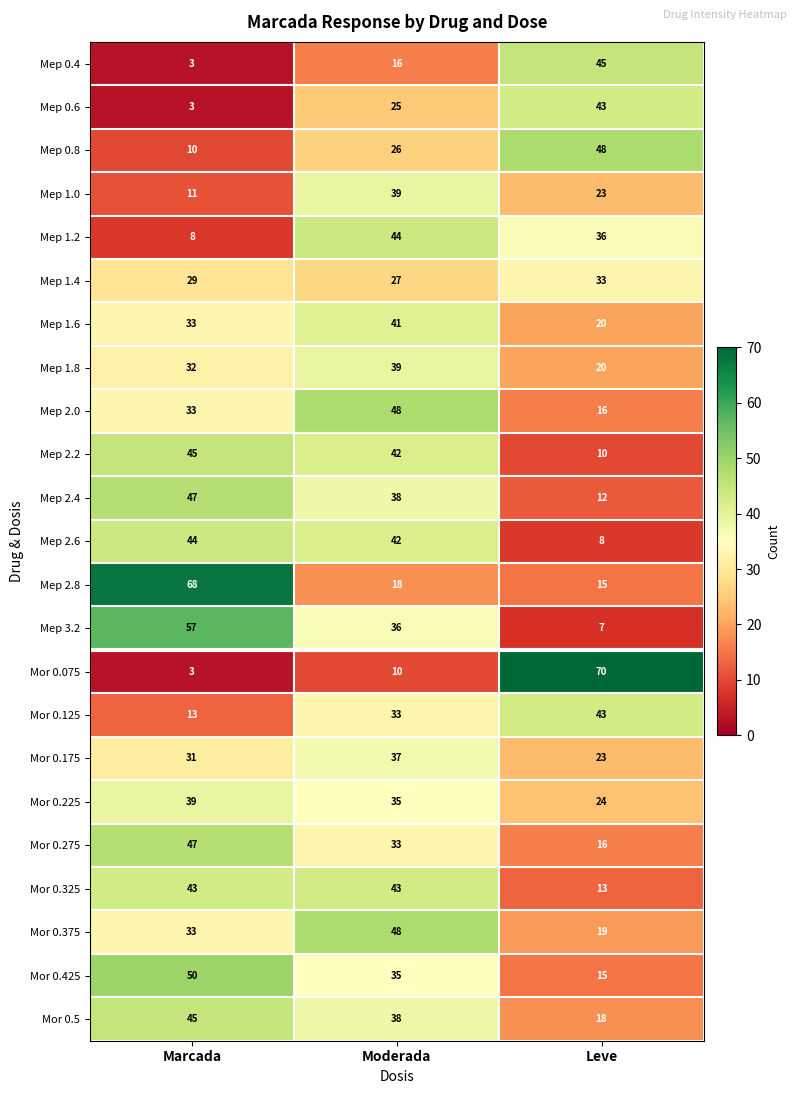

Which series has the largest range (max minus min)?

Mor 0.075